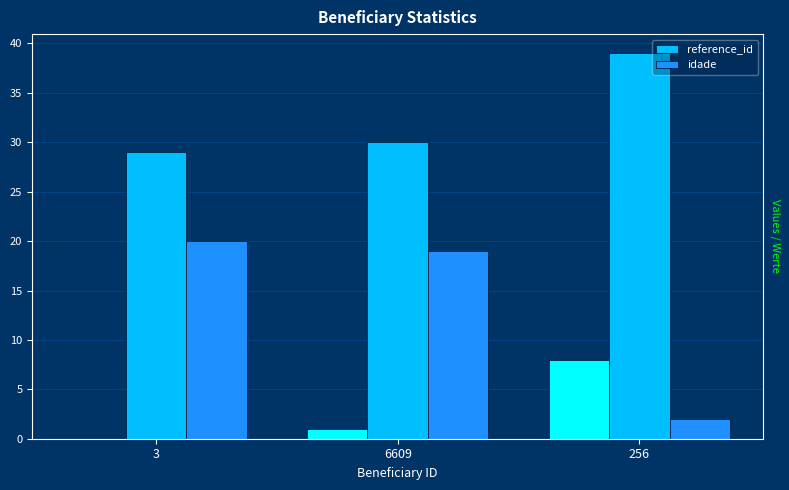

Between 3 and 6609, which series saw the biggest shift?

reference_id